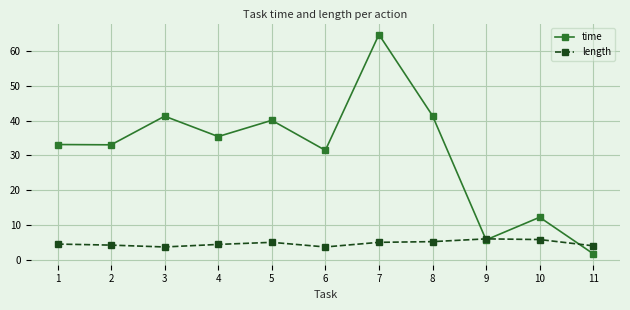

At 1, list the series in order from largest to smallest.

time, length